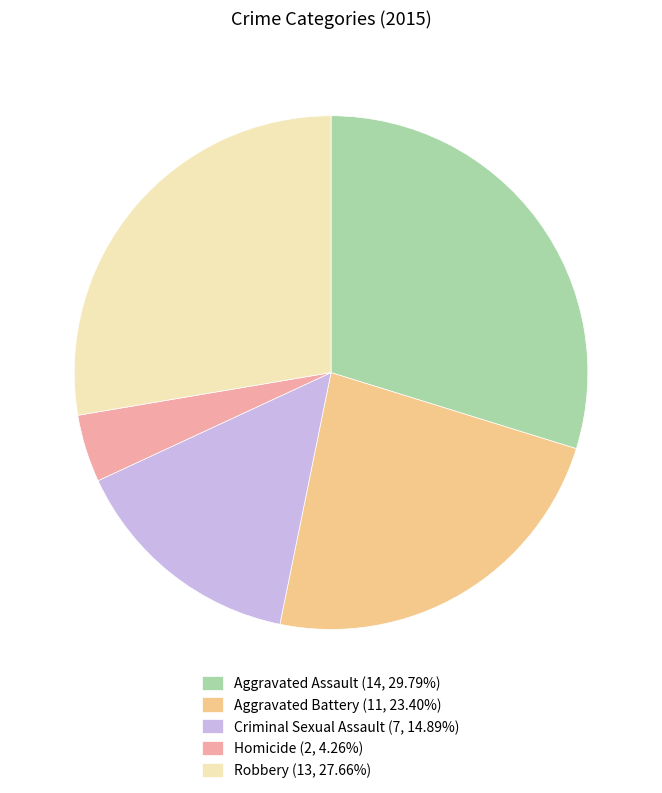

True or false: Aggravated Battery accounts for 23% of the total.

True